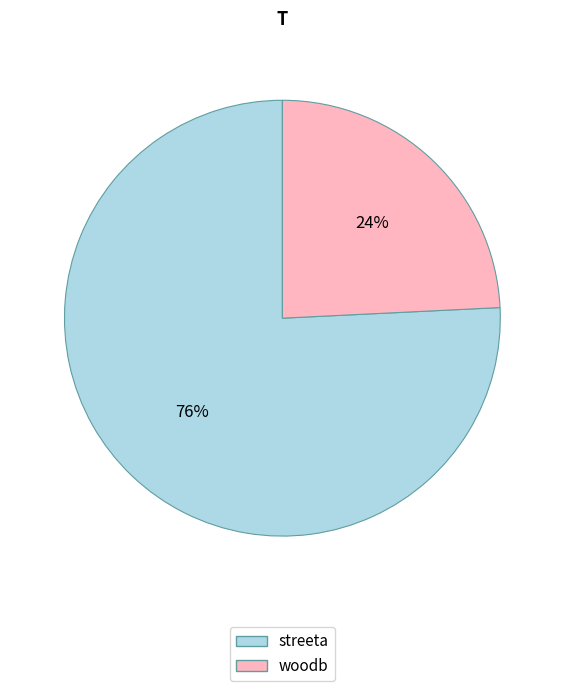

Between woodb and streeta, which is larger?

streeta